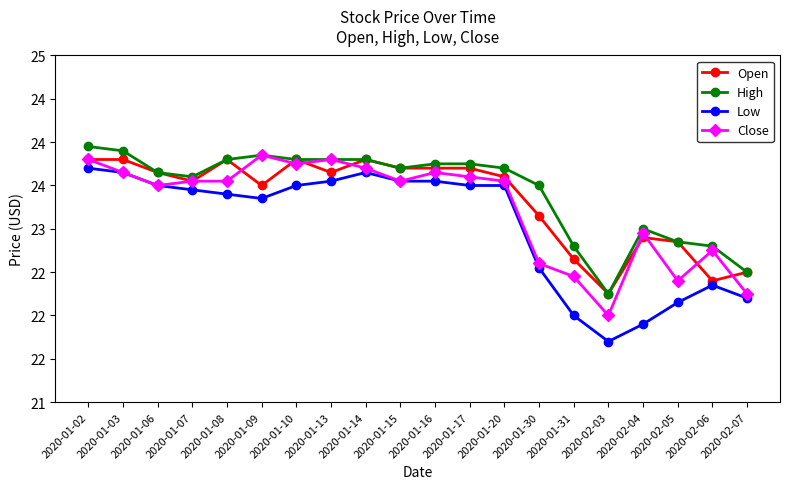

What is the label of the 7th point from the left?

2020-01-10